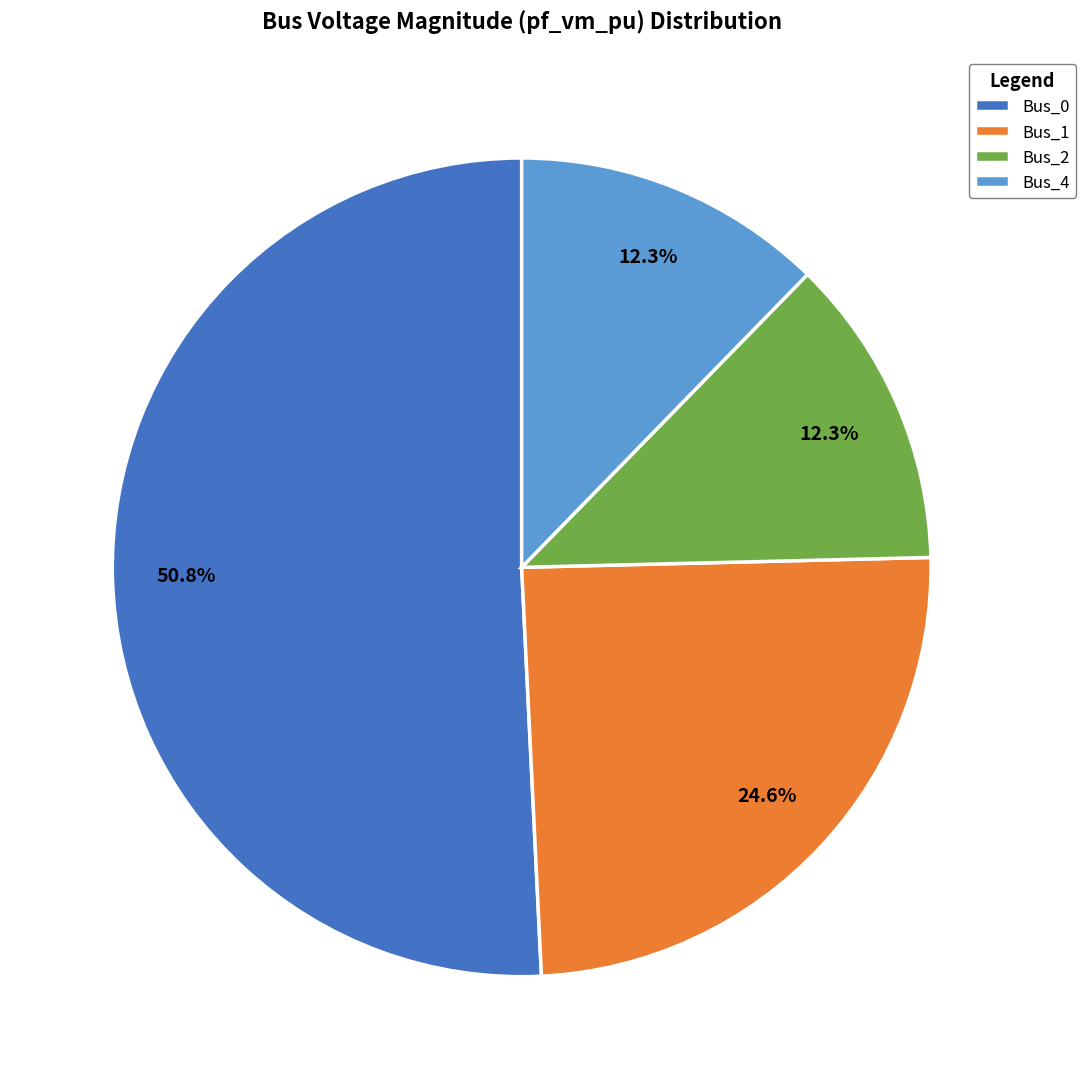

Which category accounts for the majority?

Bus_0